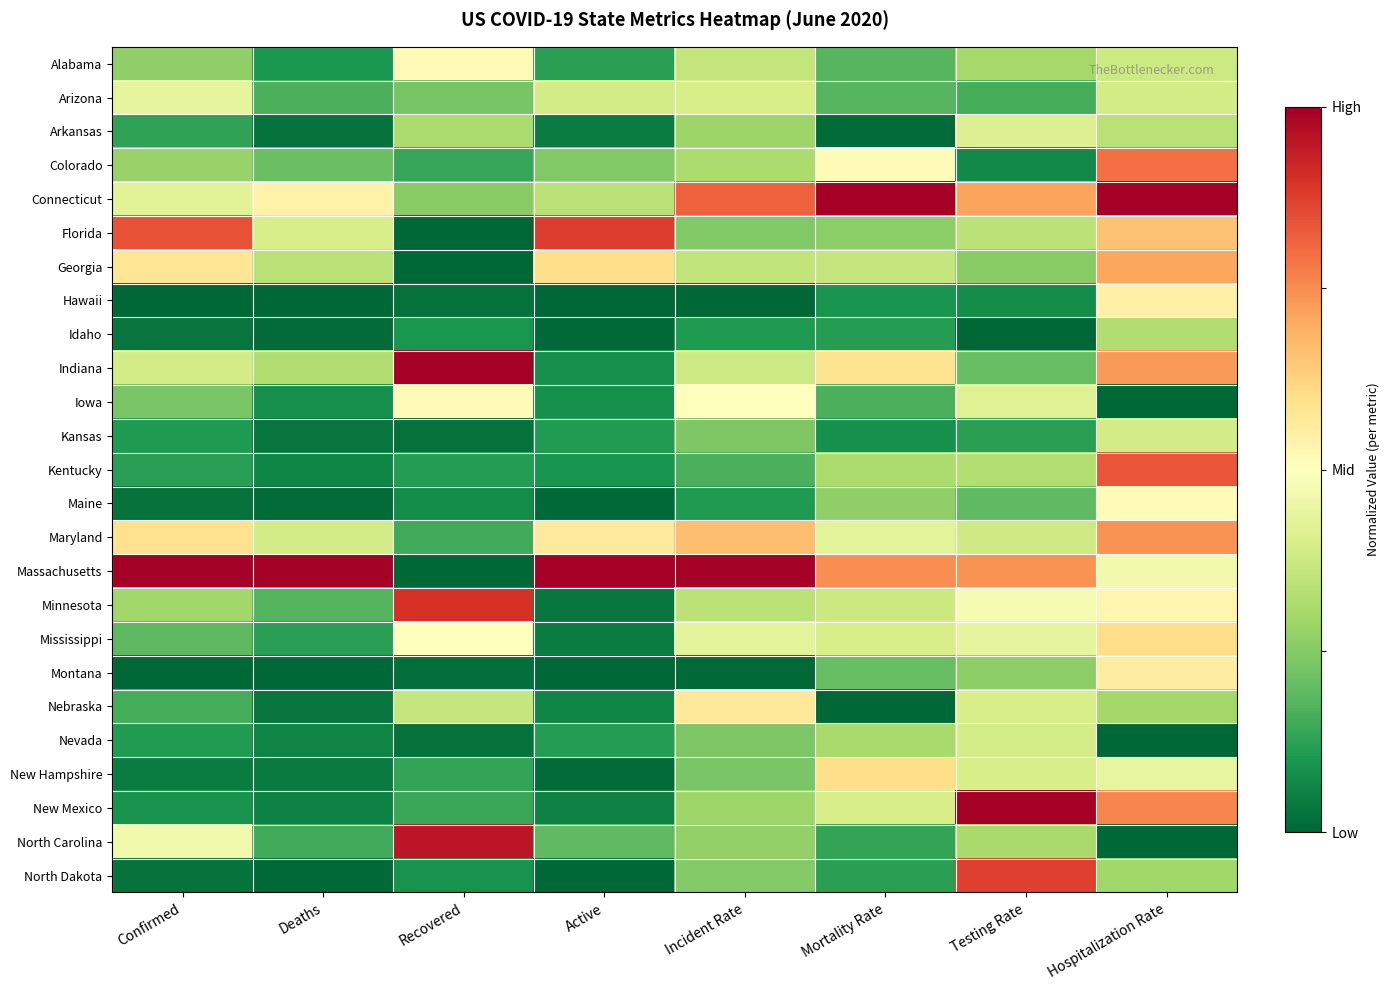

Which series has the largest total across all categories?

Massachusetts